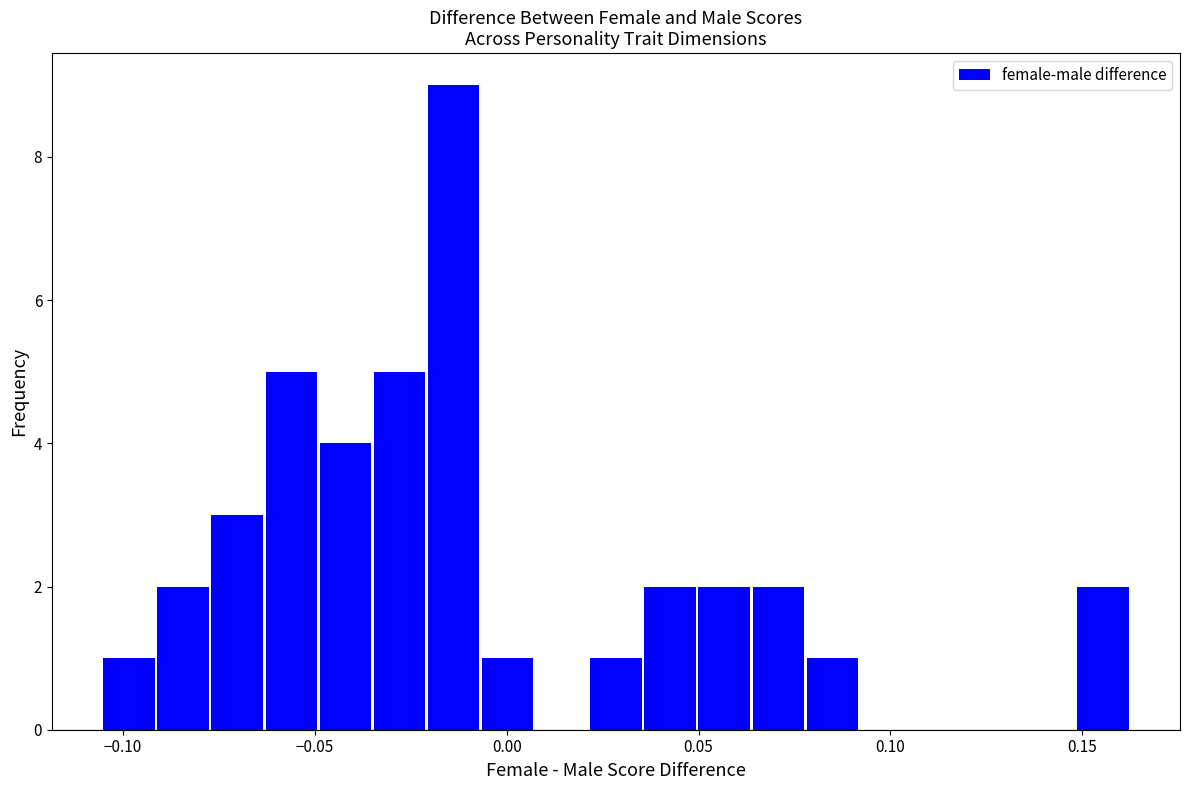

Around what value on the x-axis is the tallest bar? Give the approximate position of its centre, as read against the axis.

-0.015